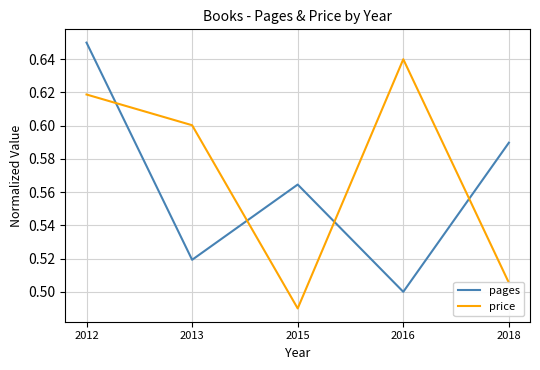

How many lines are shown in the chart?

2